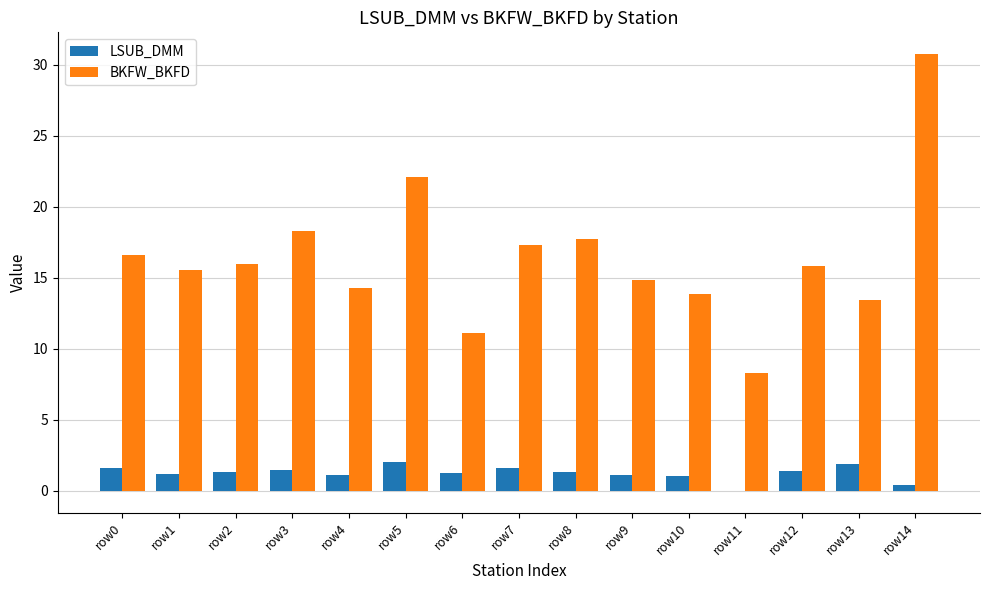

What is the highest value of the LSUB_DMM series?

2.0